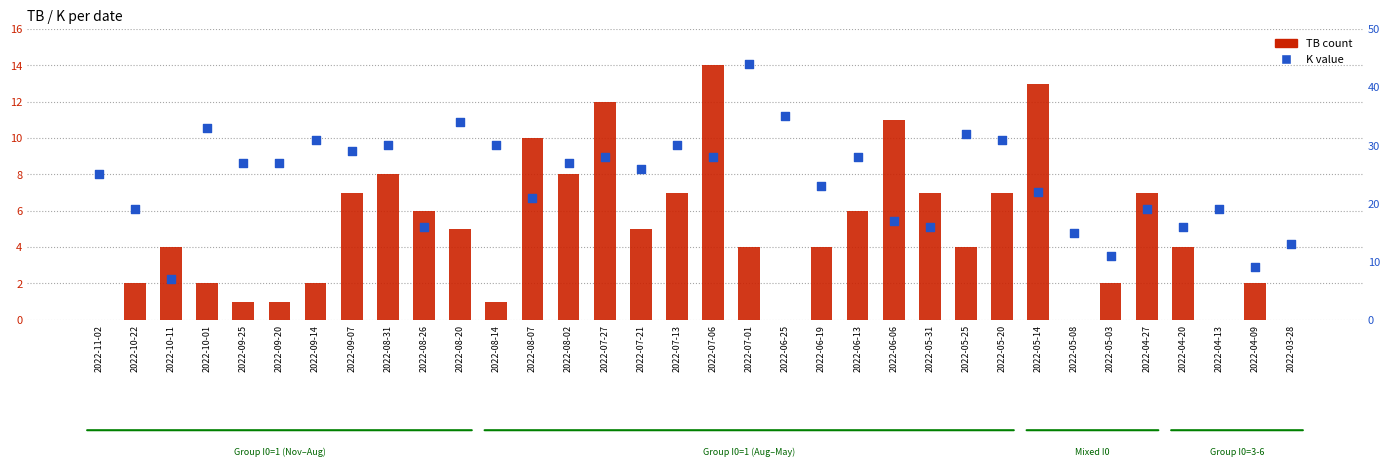

What is the total value across all series at 2022-08-07?

31